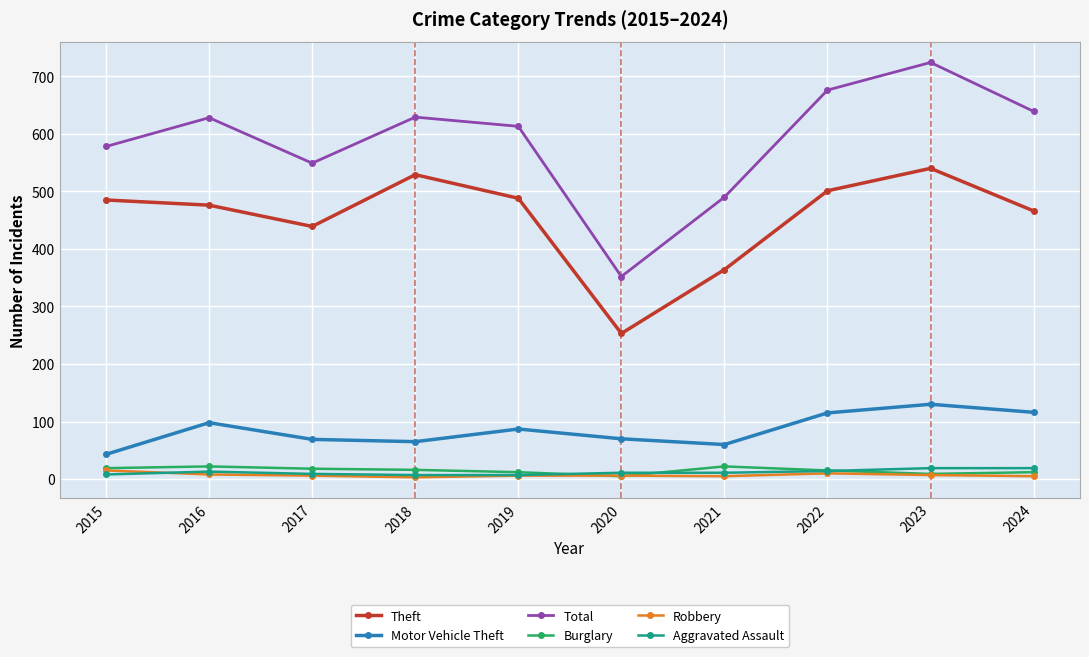

What is the difference between the highest and lowest values at 2021?

485